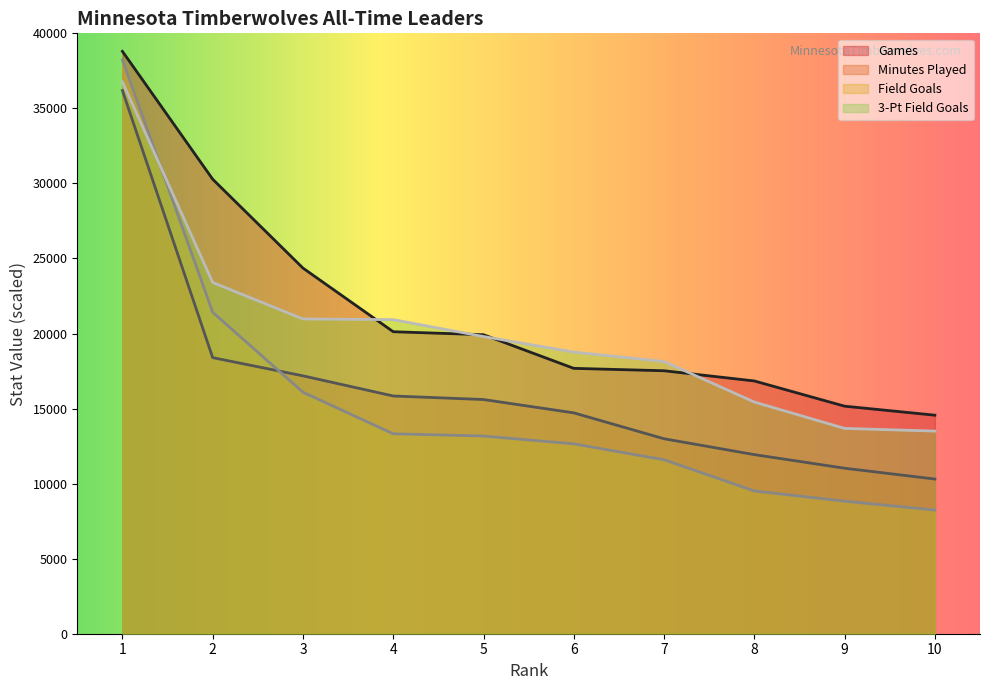

Does the chart have visible grid lines?

No